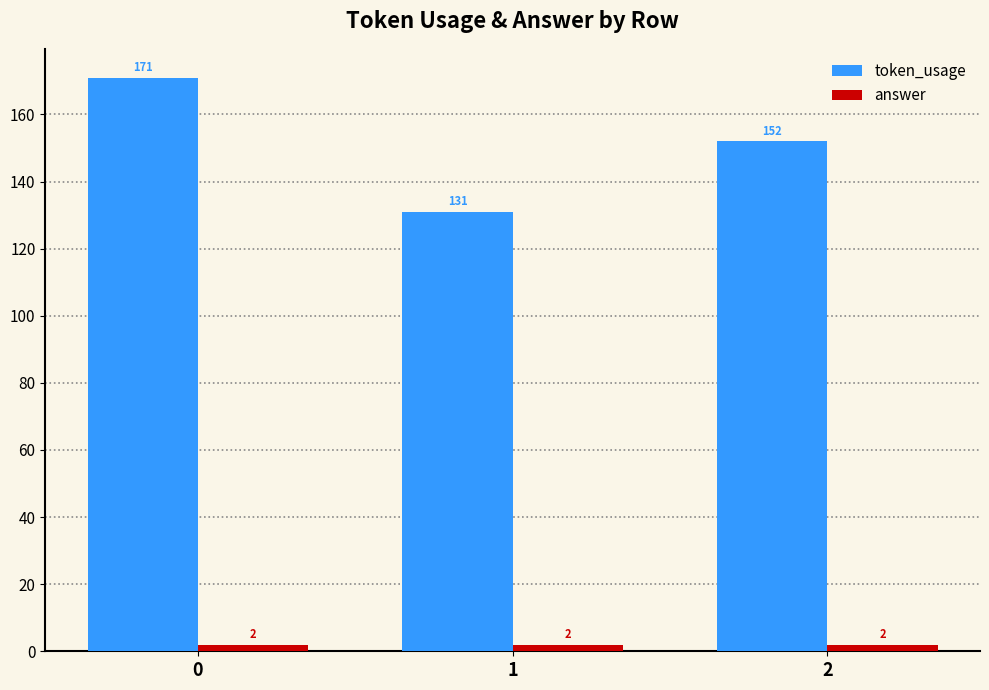

How many bars are there in total?

6